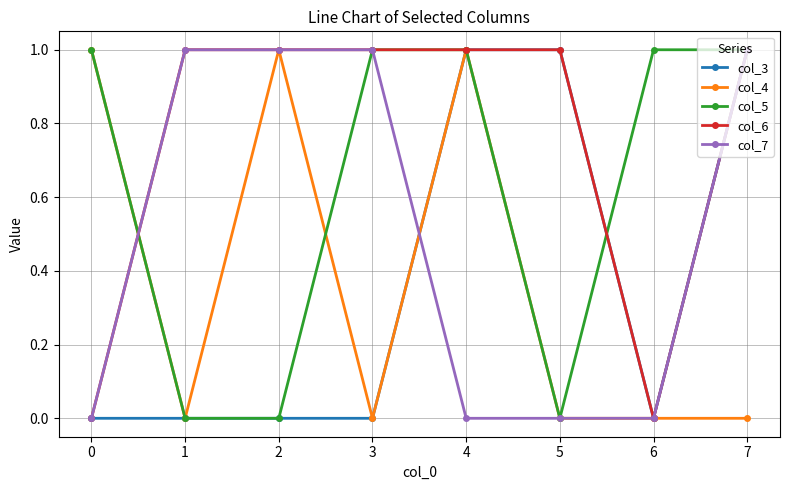

How many data points in col_7 are less than 1?

4